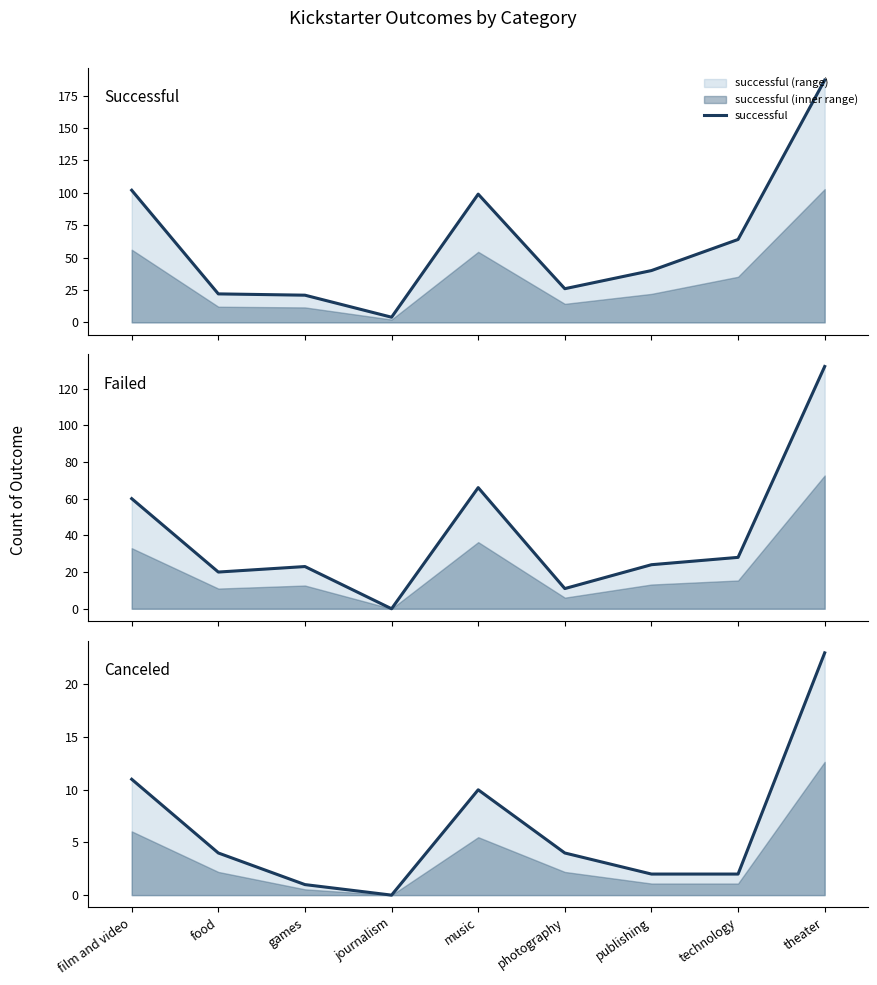

What is the difference between the maximum and minimum values in the canceled series?

23